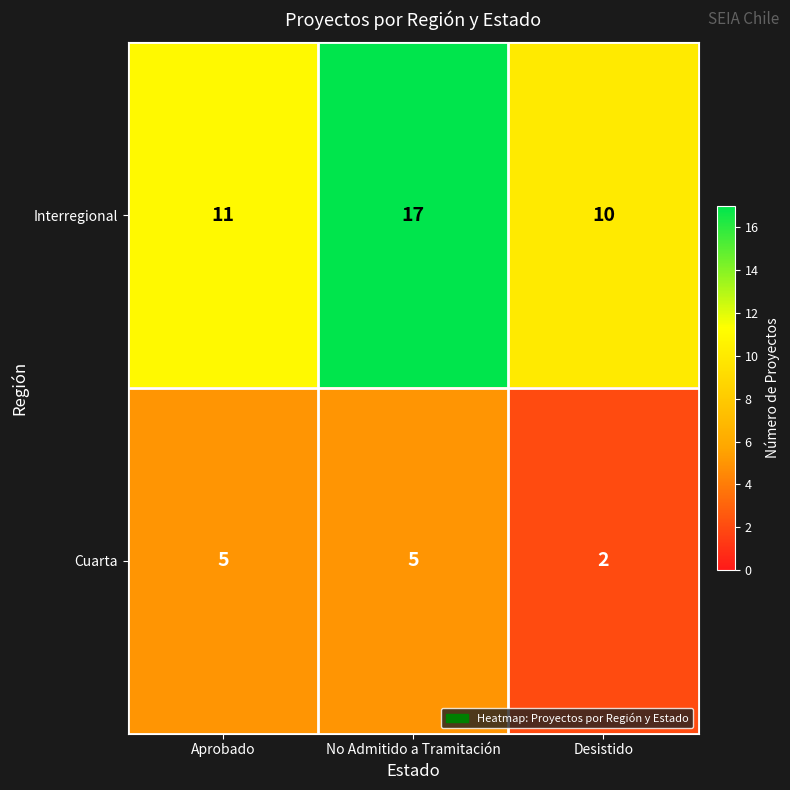

What is the average value of the Interregional series?

13